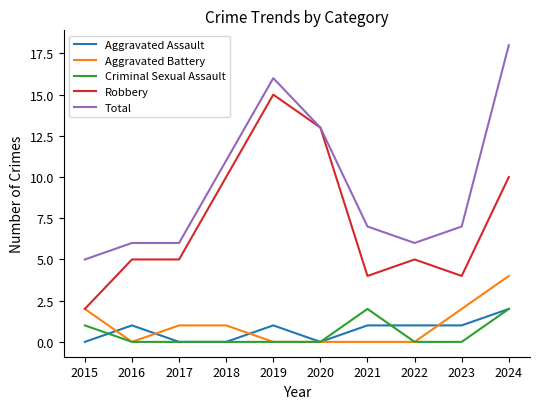

At which category is the sum across all series the highest?

2024